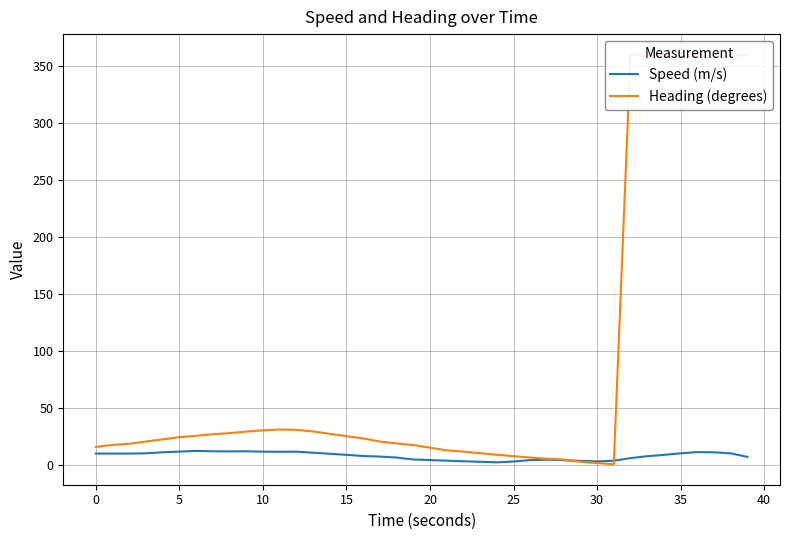

In Heading (degrees), how many points are higher than both neighbors (excluding endpoints)?

2